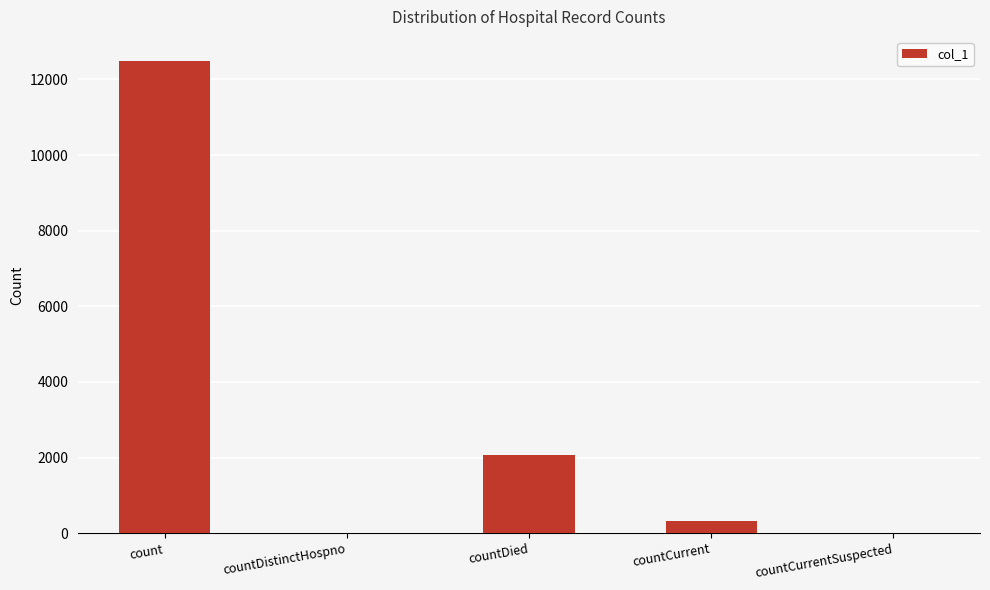

Is it true that the value at countDistinctHospno is 6751?

False